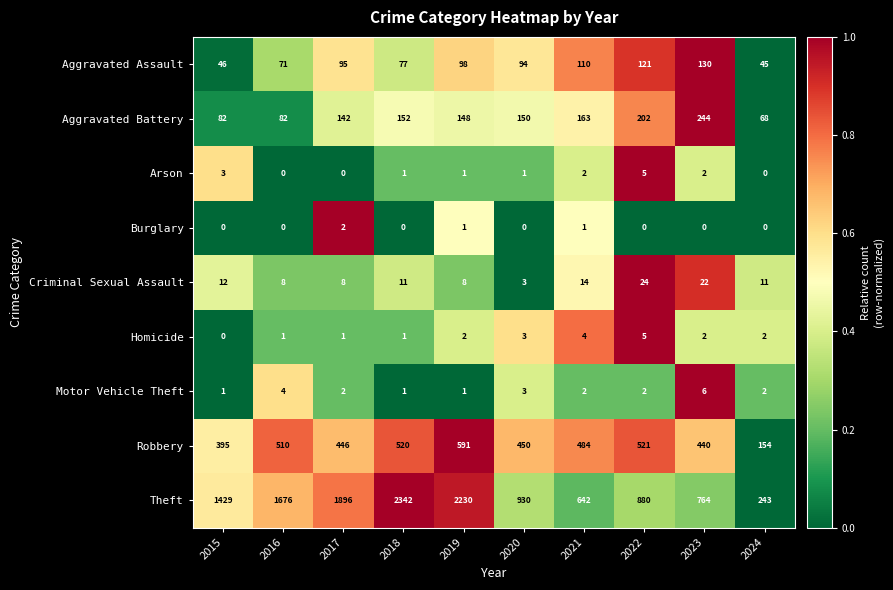

The Homicide series shows 3 at 2024. True or false?

False